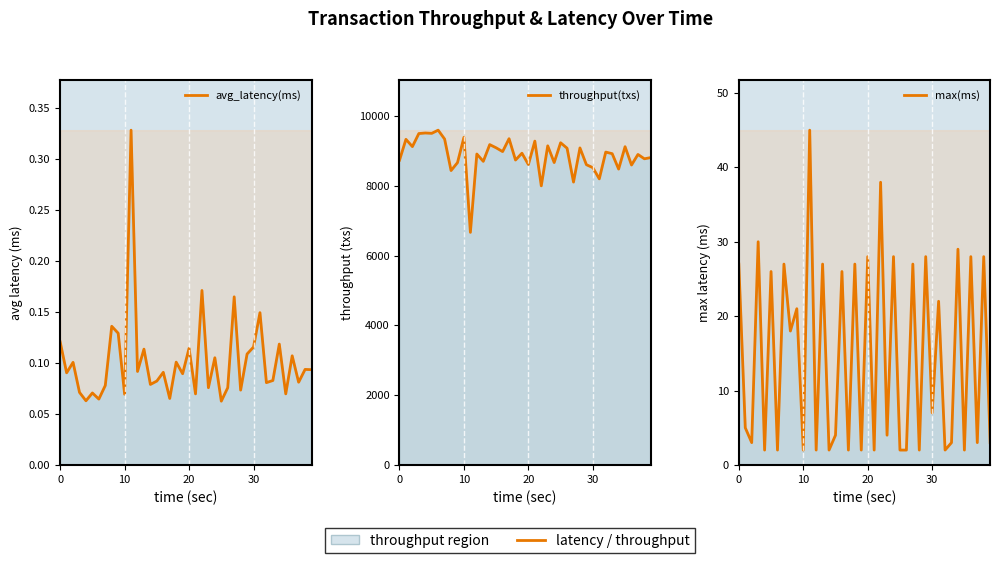

Which series has the widest spread of values?

throughput(txs)